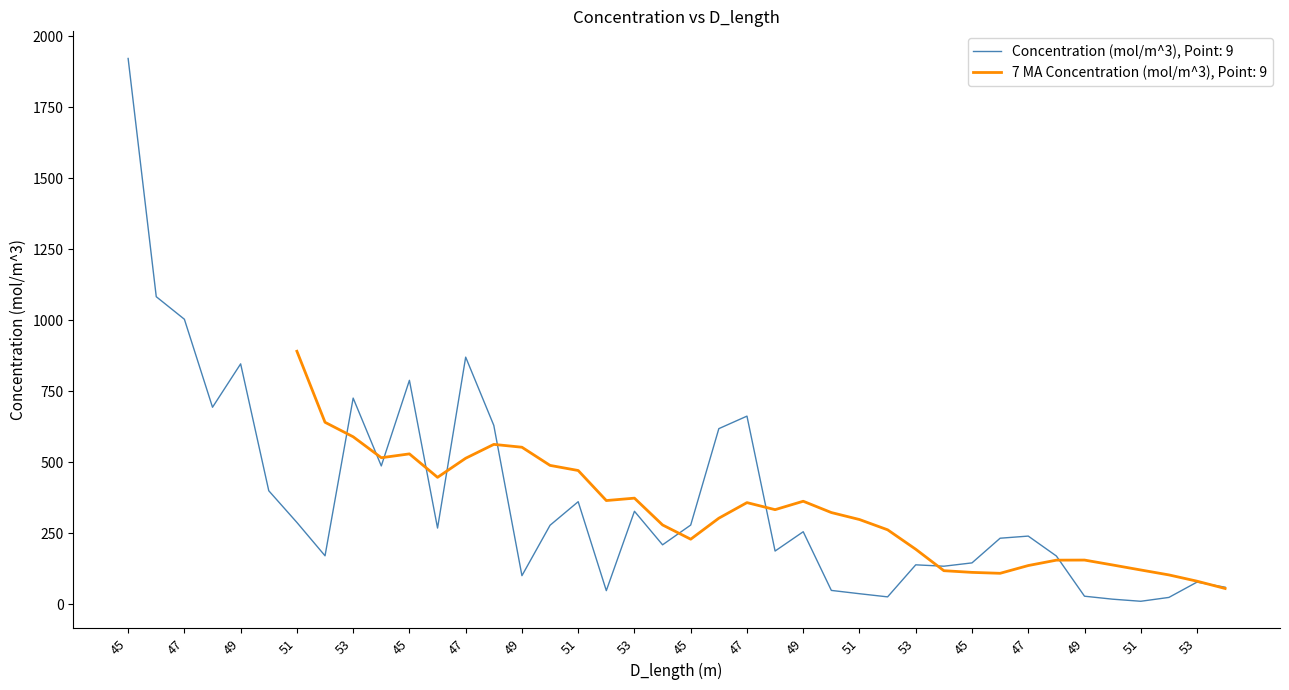

At which label is the value closest to 965?

47